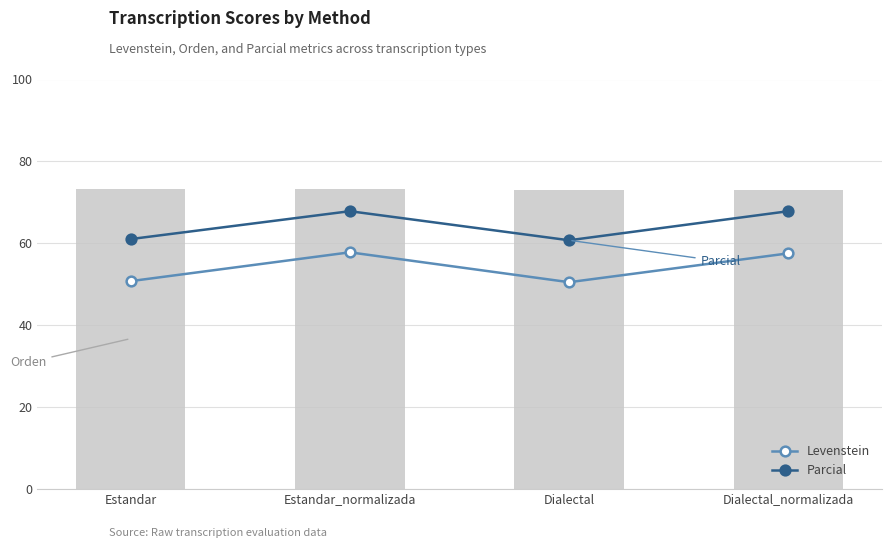

What is the value of the Levenstein bar at the 1st from the left?

50.7